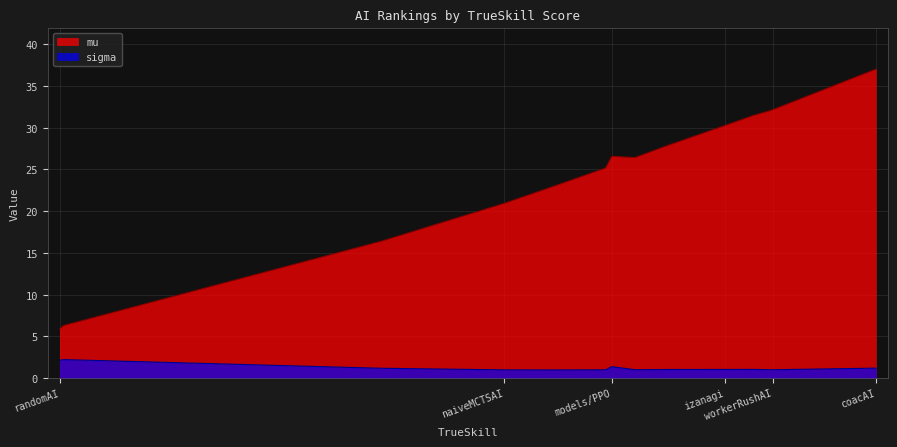

What value does the sigma series have at coacAI?

1.2